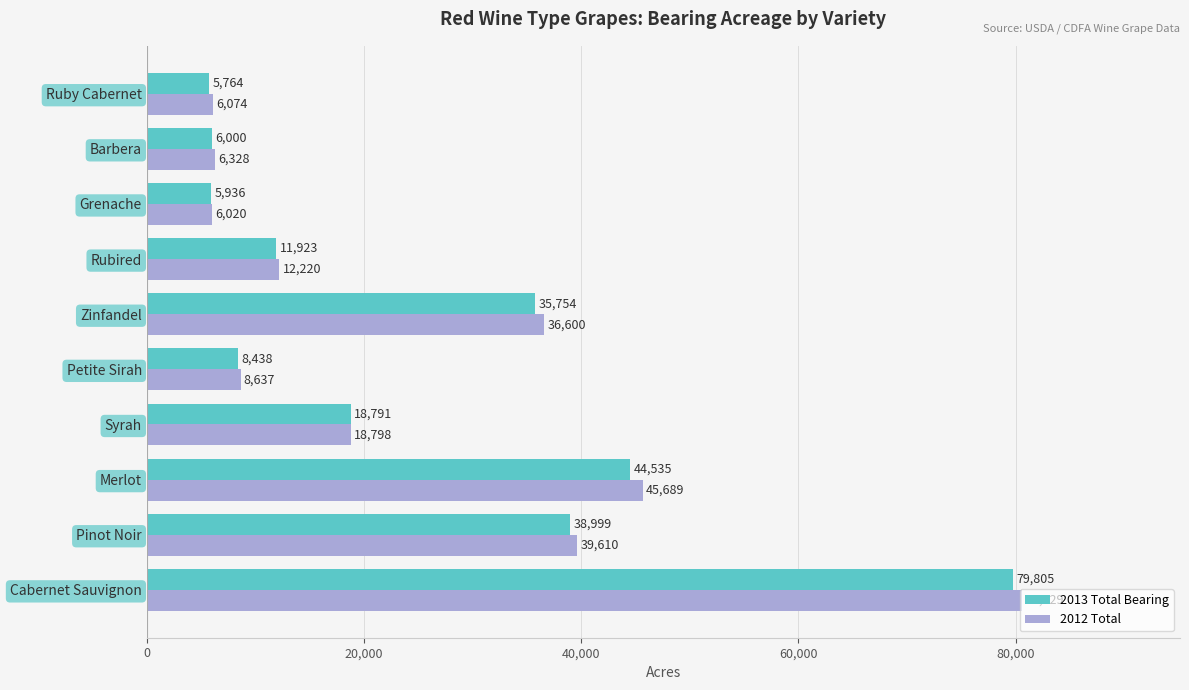

Which series has the largest total across all categories?

2012 Total